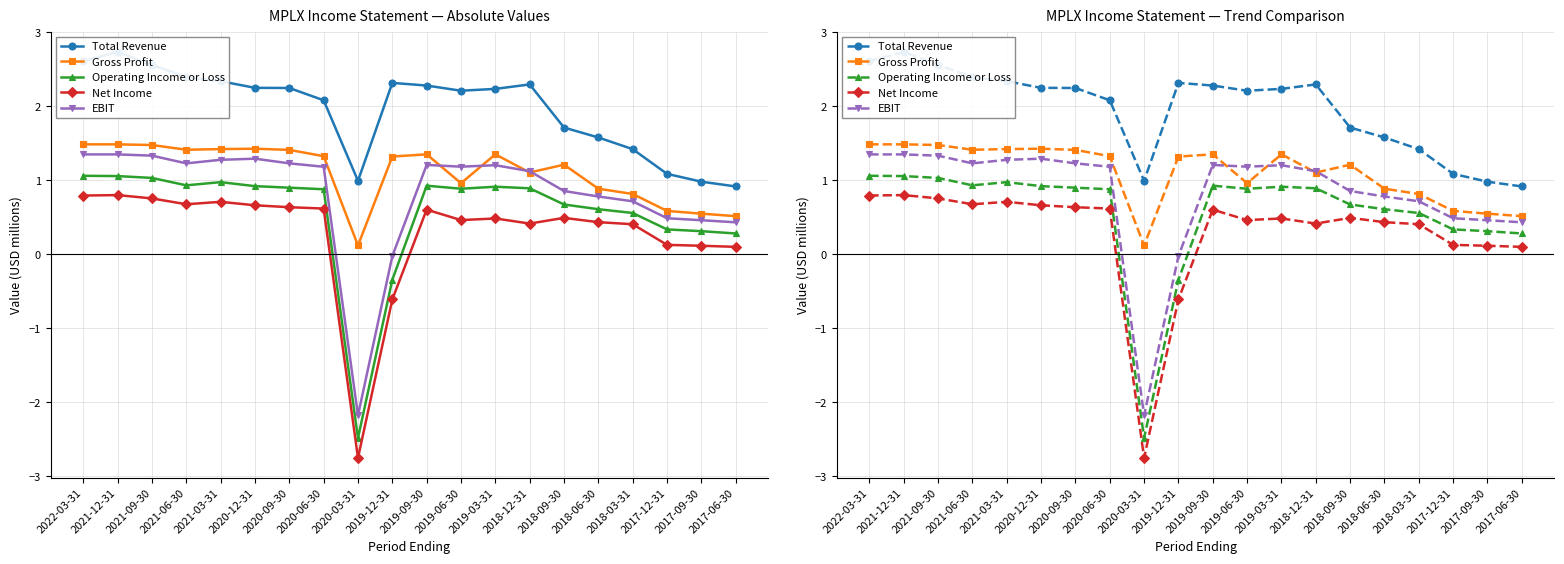

Reading left to right, transcribe all the data shown in this chart.

Total Revenue: 2.6	2.7	2.6	2.4	2.3	2.2	2.2	2.1	1.0	2.3	2.3	2.2	2.2	2.3	1.7	1.6	1.4	1.1	1.0	0.9
Gross Profit: 1.5	1.5	1.5	1.4	1.4	1.4	1.4	1.3	0.1	1.3	1.4	1.0	1.4	1.1	1.2	0.9	0.8	0.6	0.5	0.5
Operating Income or Loss: 1.1	1.1	1.0	0.9	1.0	0.9	0.9	0.9	-2.5	-0.3	0.9	0.9	0.9	0.9	0.7	0.6	0.6	0.3	0.3	0.3
Net Income: 0.8	0.8	0.8	0.7	0.7	0.7	0.6	0.6	-2.8	-0.6	0.6	0.5	0.5	0.4	0.5	0.4	0.4	0.1	0.1	0.1
EBIT: 1.3	1.3	1.3	1.2	1.3	1.3	1.2	1.2	-2.2	-0.0	1.2	1.2	1.2	1.1	0.9	0.8	0.7	0.5	0.5	0.4